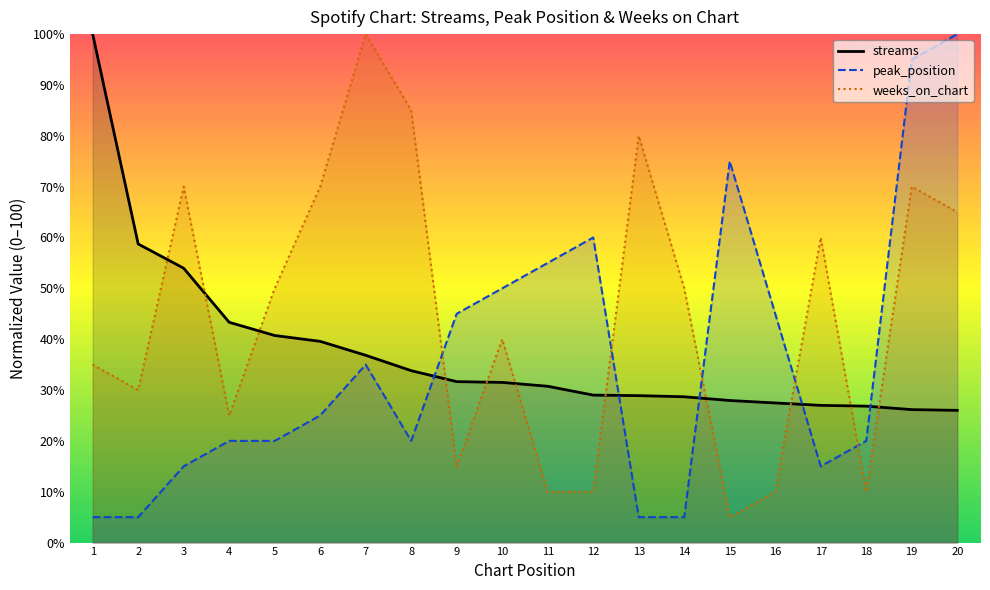

At which label does streams first exceed 31?

1